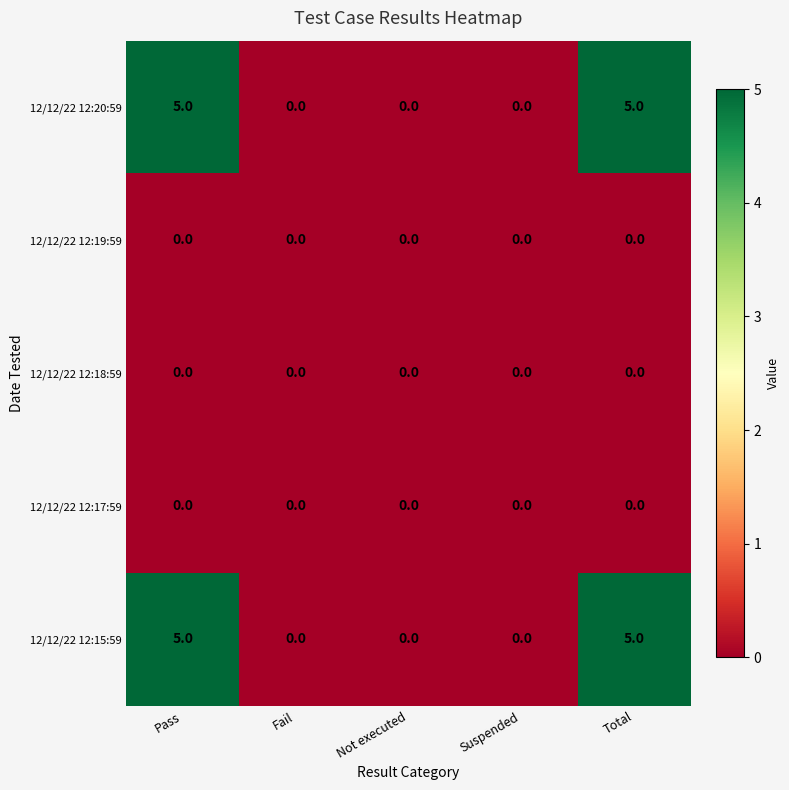

What is the difference between the maximum and second lowest values in the 12/12/22 12:20:59 series?

5